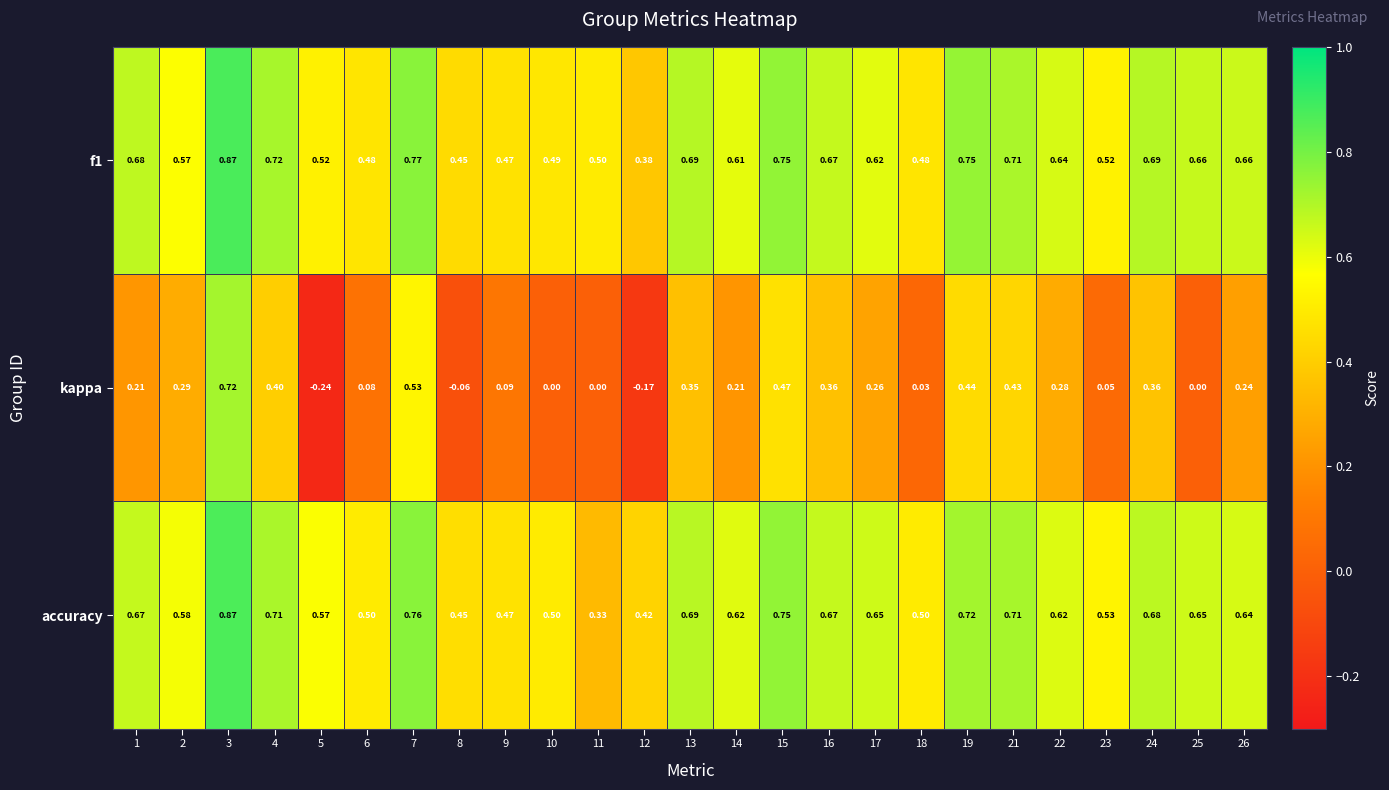

Is the value of accuracy at 9 greater than the value of kappa at 12?

Yes